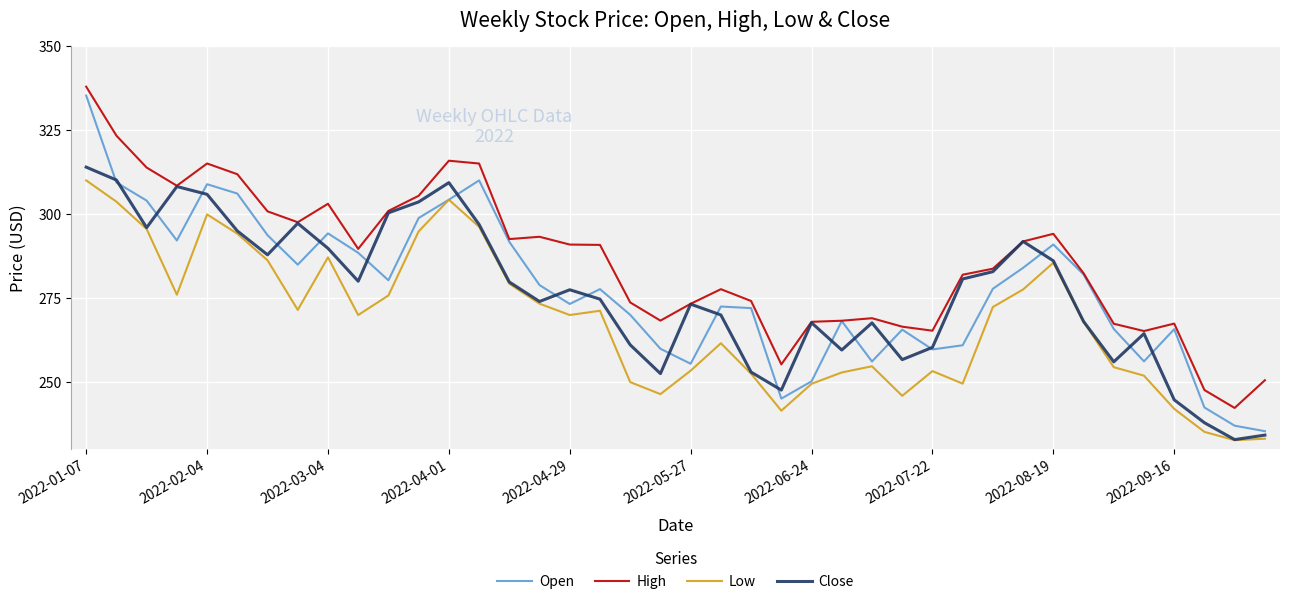

Which series has the largest total across all categories?

High